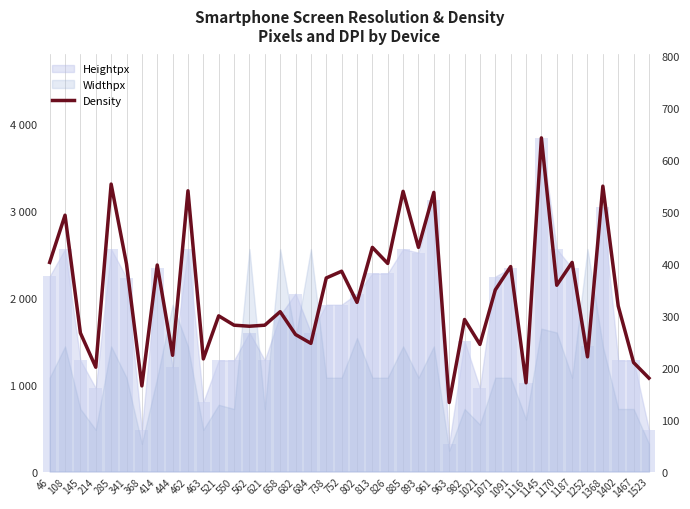

Rank the categories by value from highest to lowest.

1145, 285, 1368, 462, 885, 961, 108, 813, 893, 46, 1187, 826, 341, 414, 1091, 752, 738, 1170, 1071, 802, 1402, 658, 521, 982, 550, 621, 562, 145, 682, 684, 1021, 444, 1252, 463, 1467, 214, 1523, 1116, 368, 963